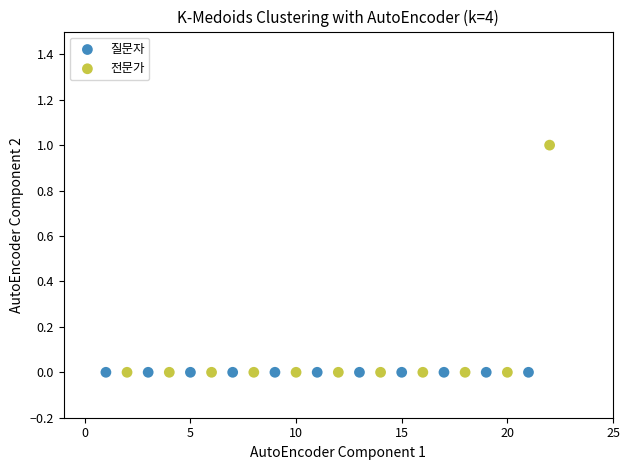

Which series contains the highest Y value?

전문가